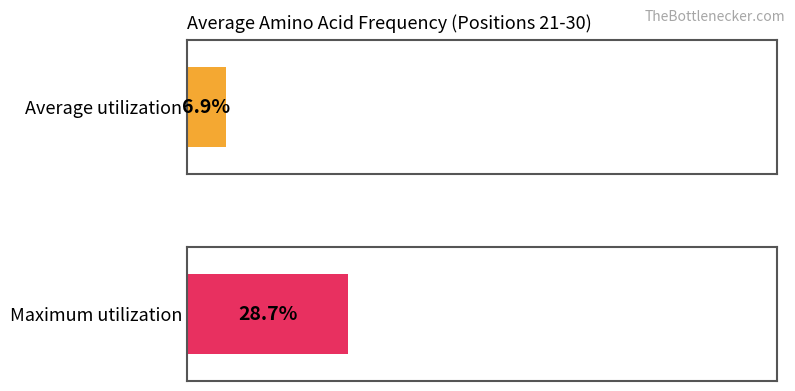

Does the chart contain any negative values?

No